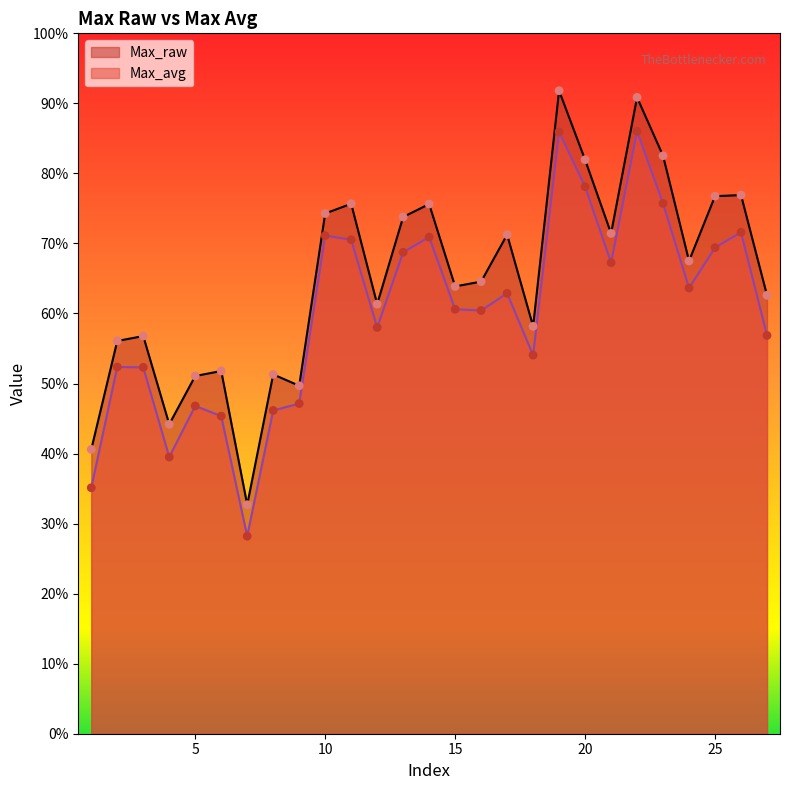

At how many categories does at least one series exceed 652?

13